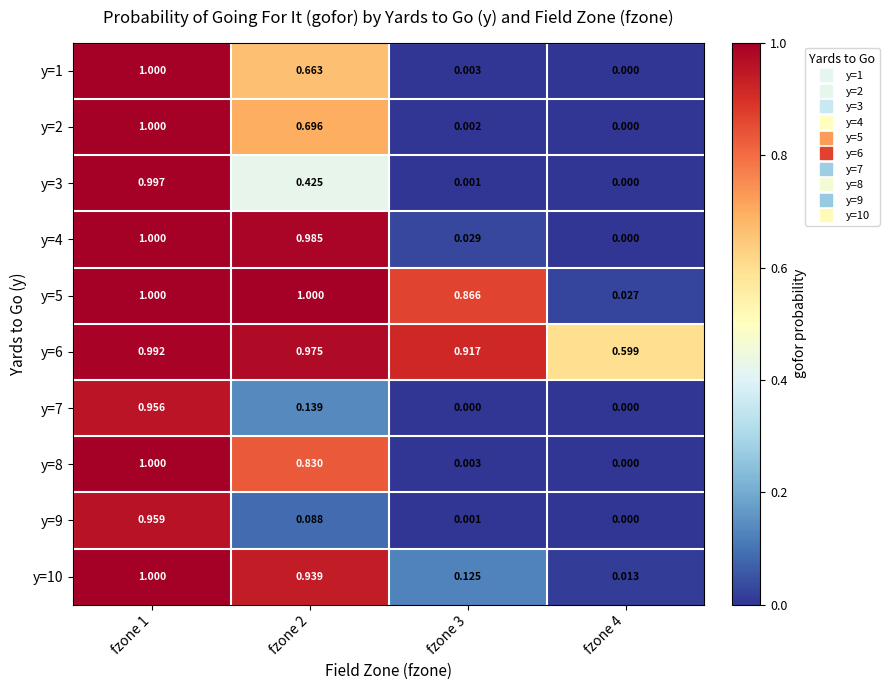

What is the total value across all series at fzone 2?

6.7